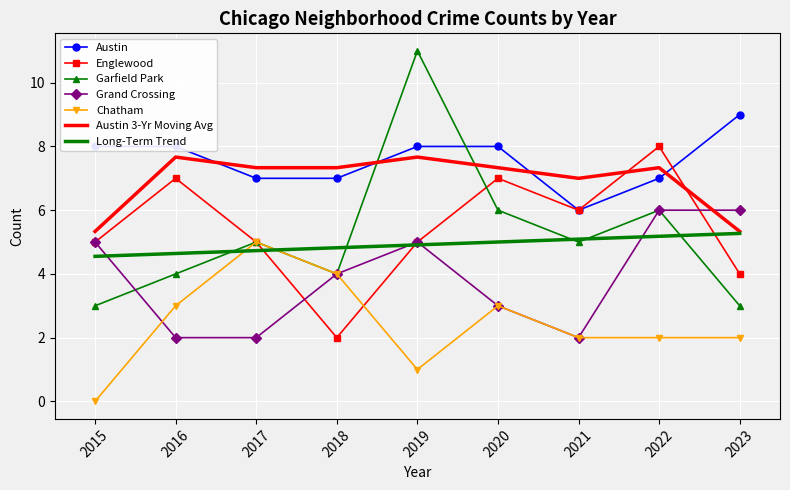

What is the difference between the highest and lowest values at 2022?

6.0